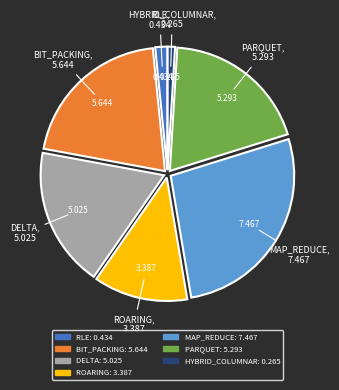

Between PARQUET and BIT_PACKING, which is larger?

BIT_PACKING